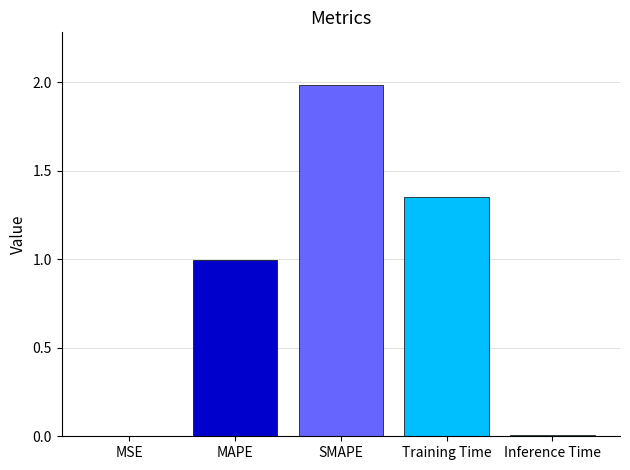

The chart shows a value of 0.0 at MSE. True or false?

True